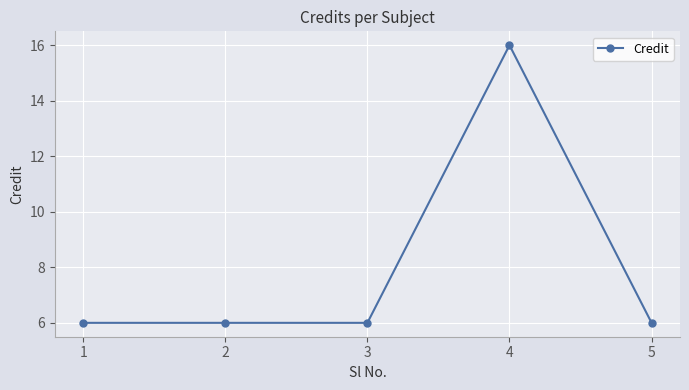

True or false: the data has more than 2 interior local peaks.

False